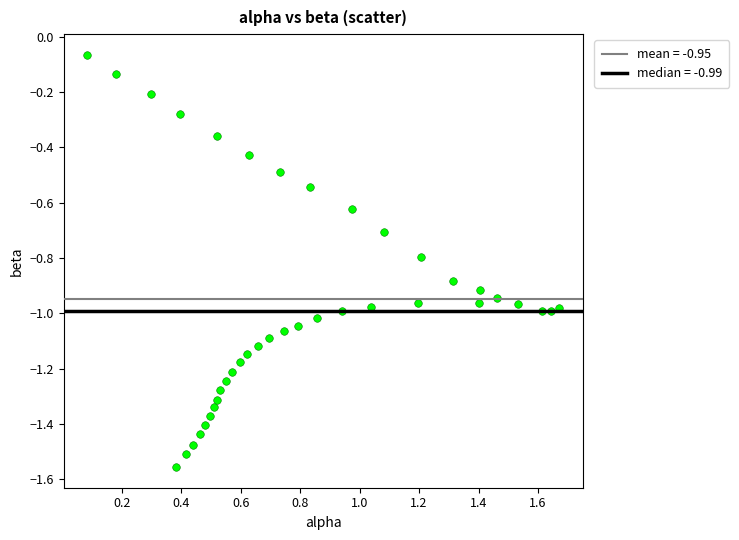

What is the range of Y values (max minus min)?

1.5